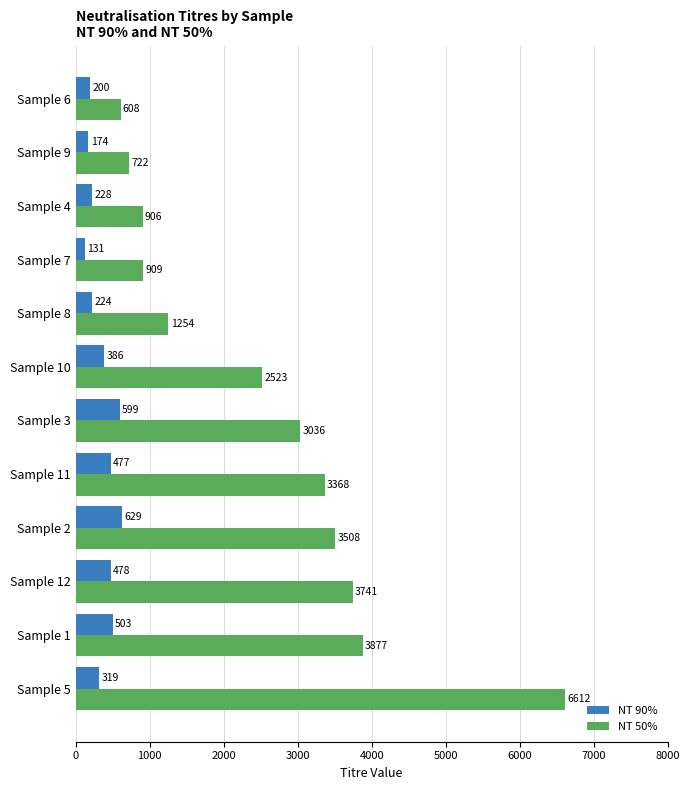

How many data points does each series have?

12